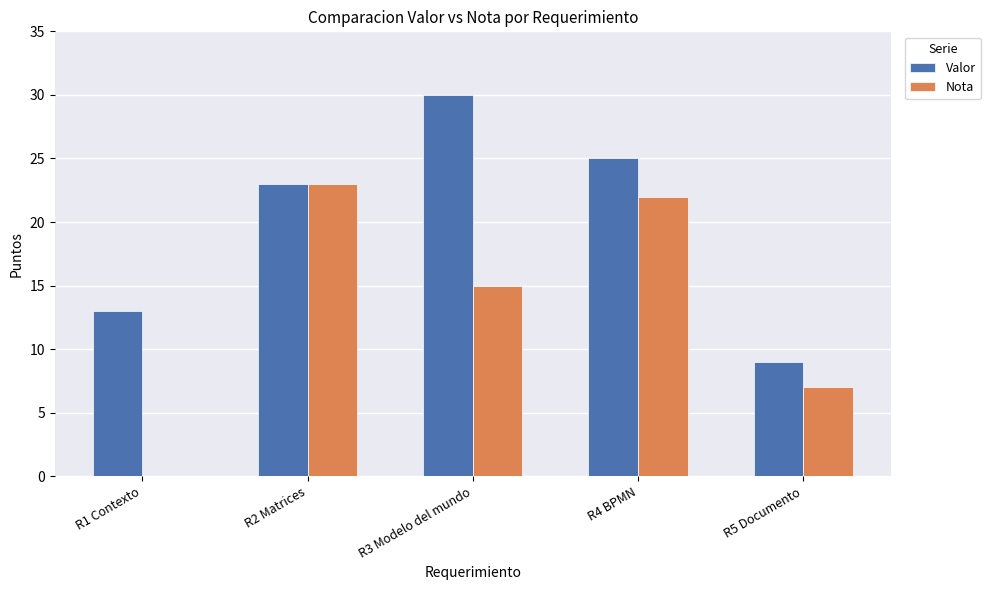

Is it true that Nota equals 0 at R1 Contexto?

True